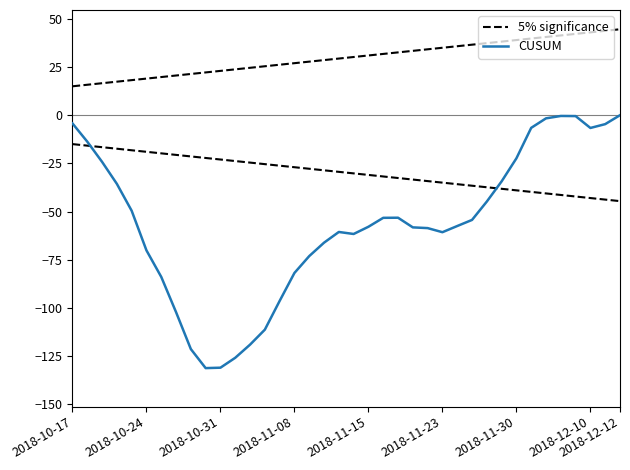

Is the value of 5% significance at 32 greater than the value of CUSUM at 22?

Yes